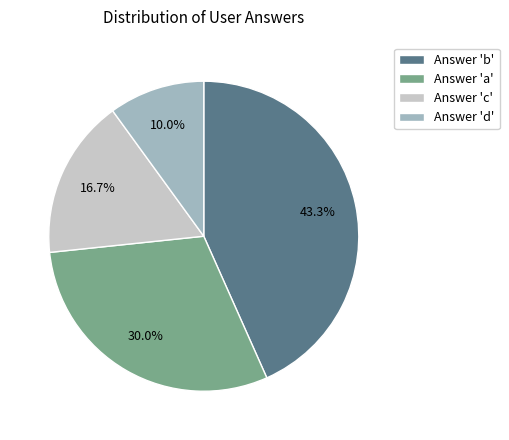

What is the ratio of the value at Answer 'a' to the value at Answer 'd'?

3.0